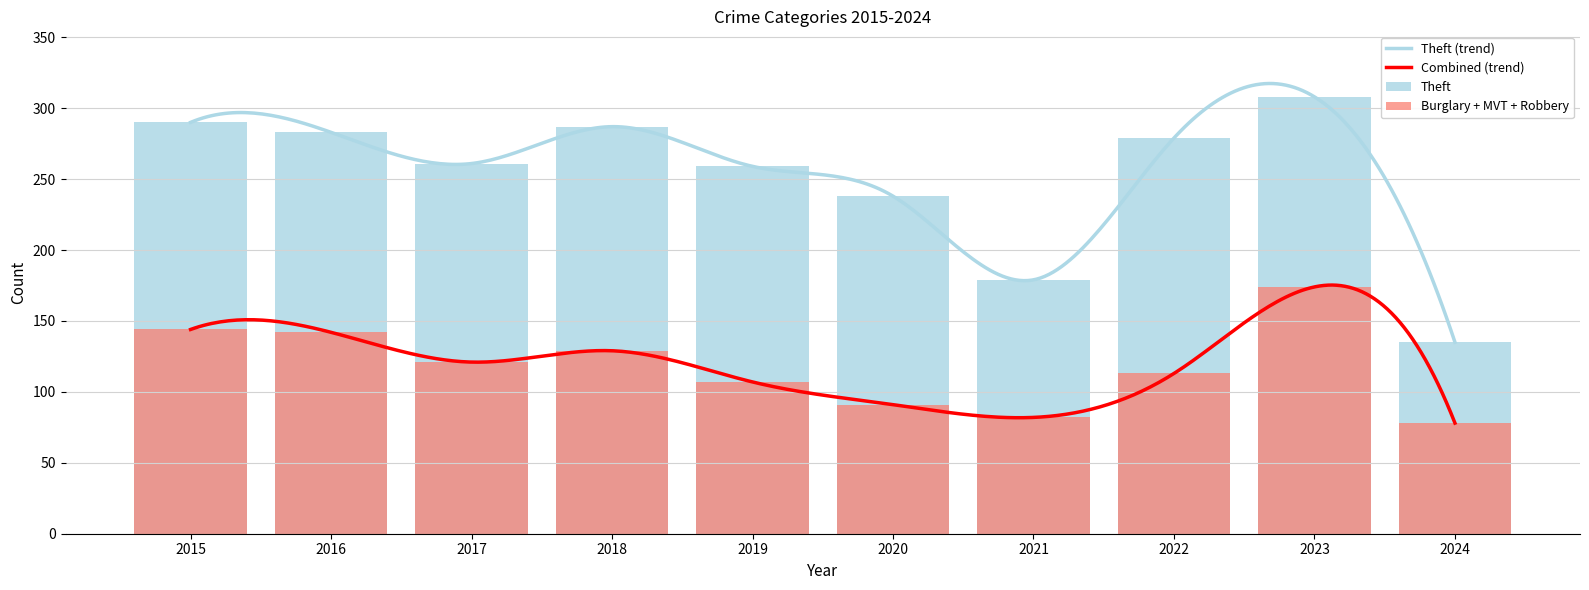

How many data points does each series have?

10